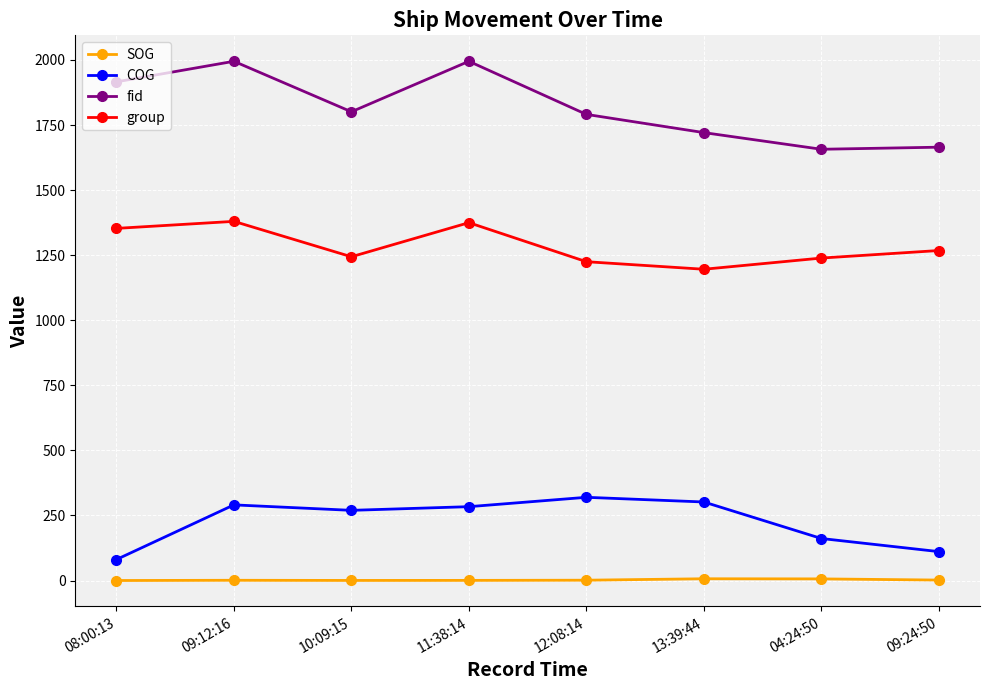

What position from the right is 13:39:44?

3